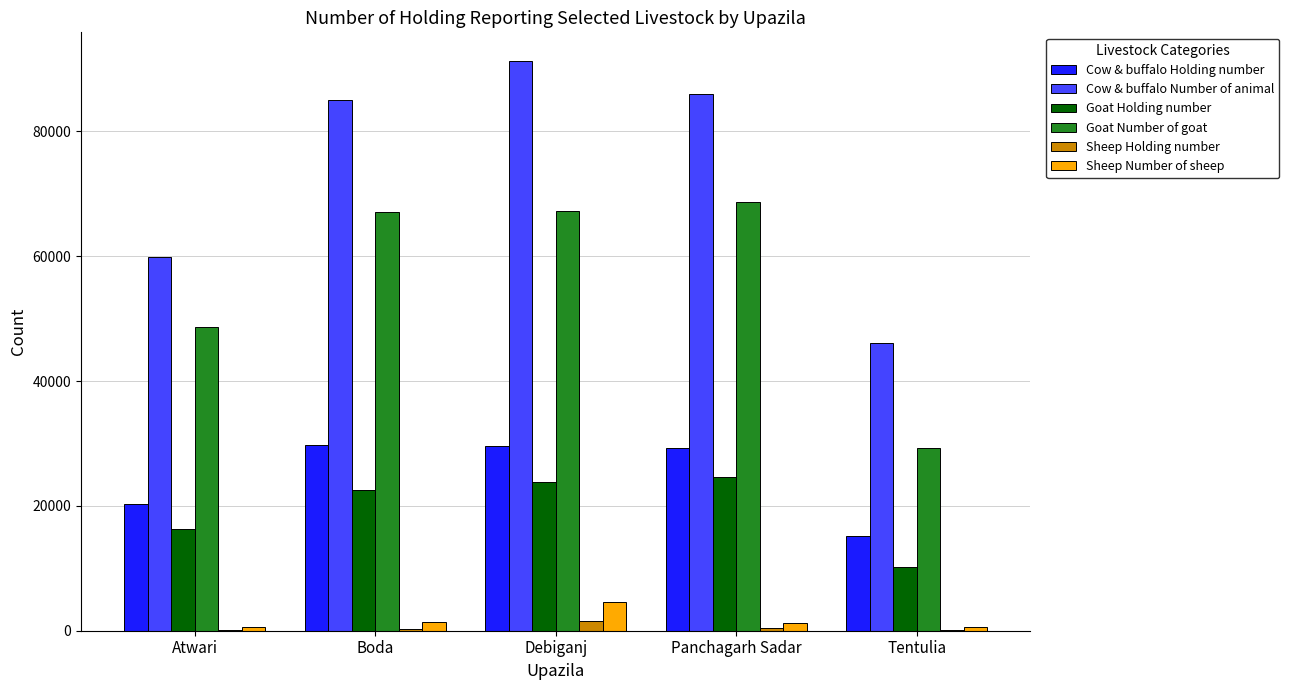

Count the number of categories in the chart.

5